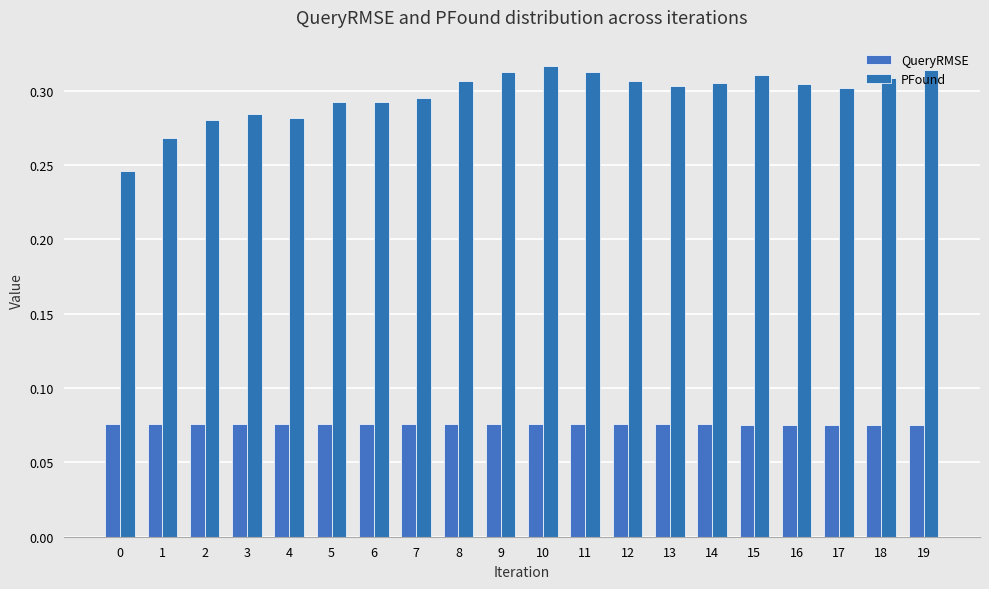

Reading left to right, transcribe all the data shown in this chart.

QueryRMSE: 0=0.1	1=0.1	2=0.1	3=0.1	4=0.1	5=0.1	6=0.1	7=0.1	8=0.1	9=0.1	10=0.1	11=0.1	12=0.1	13=0.1	14=0.1	15=0.1	16=0.1	17=0.1	18=0.1	19=0.1
PFound: 0=0.2	1=0.3	2=0.3	3=0.3	4=0.3	5=0.3	6=0.3	7=0.3	8=0.3	9=0.3	10=0.3	11=0.3	12=0.3	13=0.3	14=0.3	15=0.3	16=0.3	17=0.3	18=0.3	19=0.3